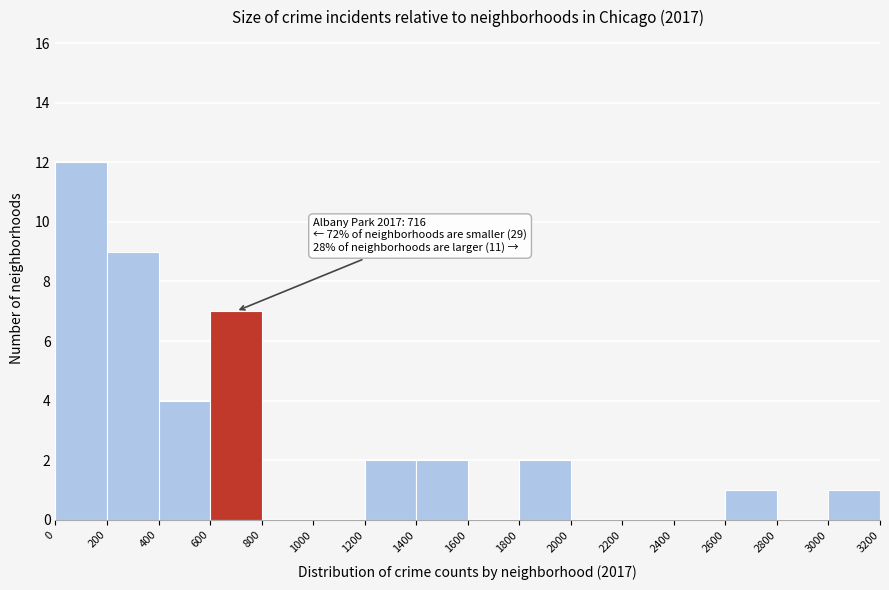

Which range on the x-axis has the tallest bar?

0 to 200